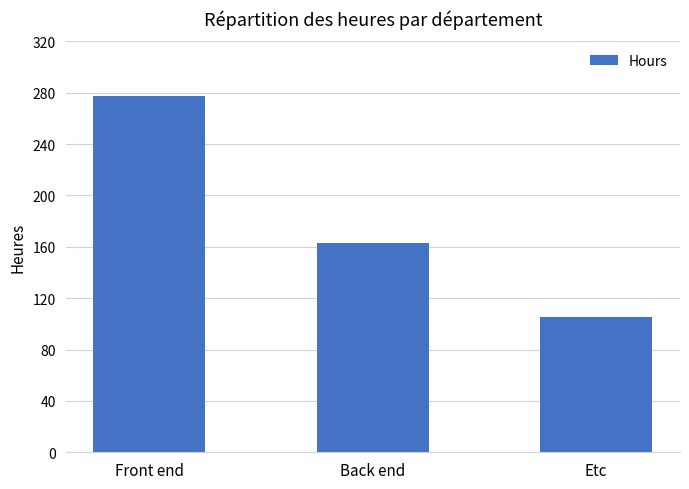

Which has a higher value, Etc or Back end?

Back end